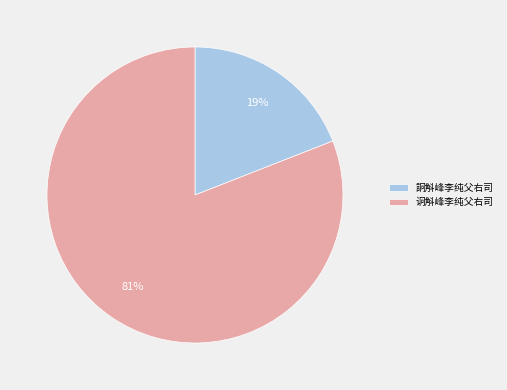

Rank the categories by value from lowest to highest.

詗斛峰李纯父右司, 诇斛峰李纯父右司